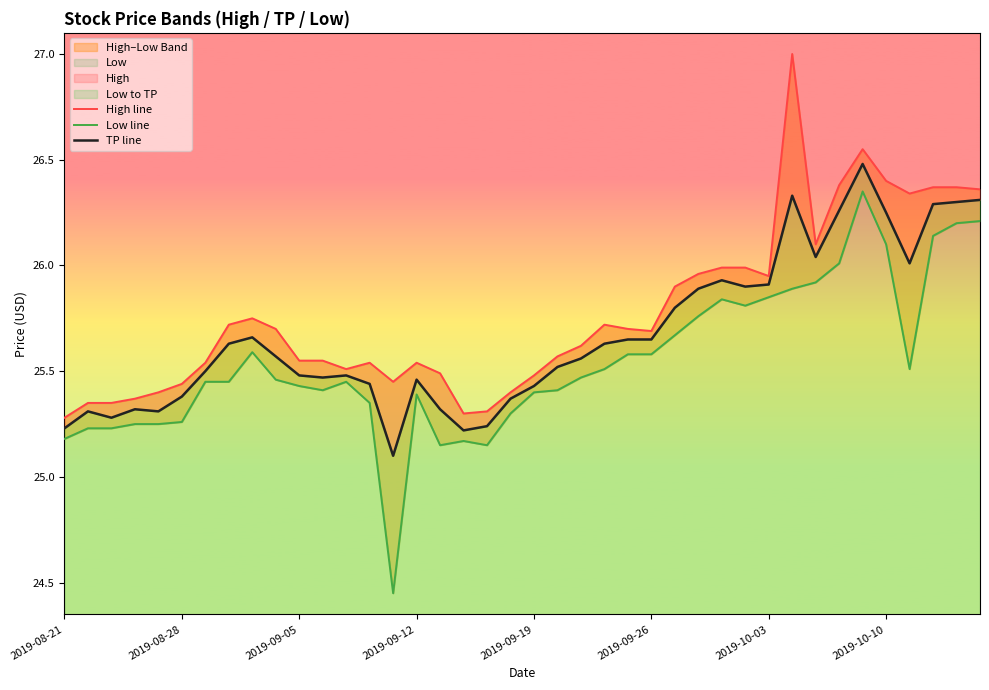

Rank the series at 18 from lowest to highest value.

Low line, TP line, High line